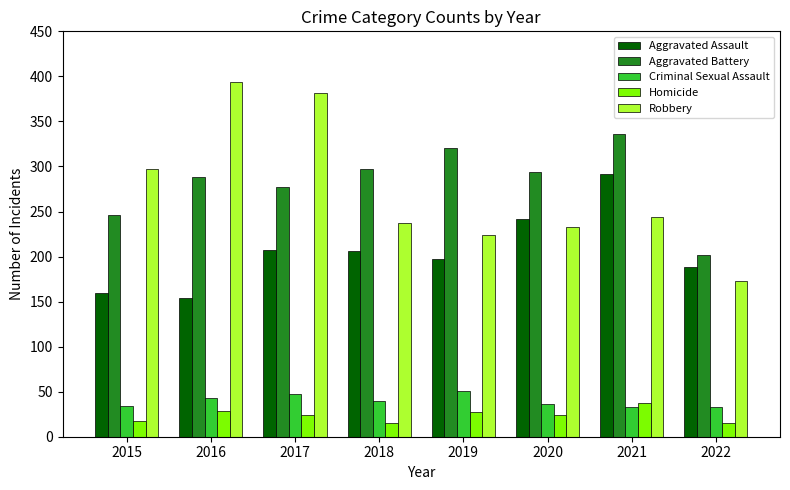

How many values in the Robbery series are below 244?

4